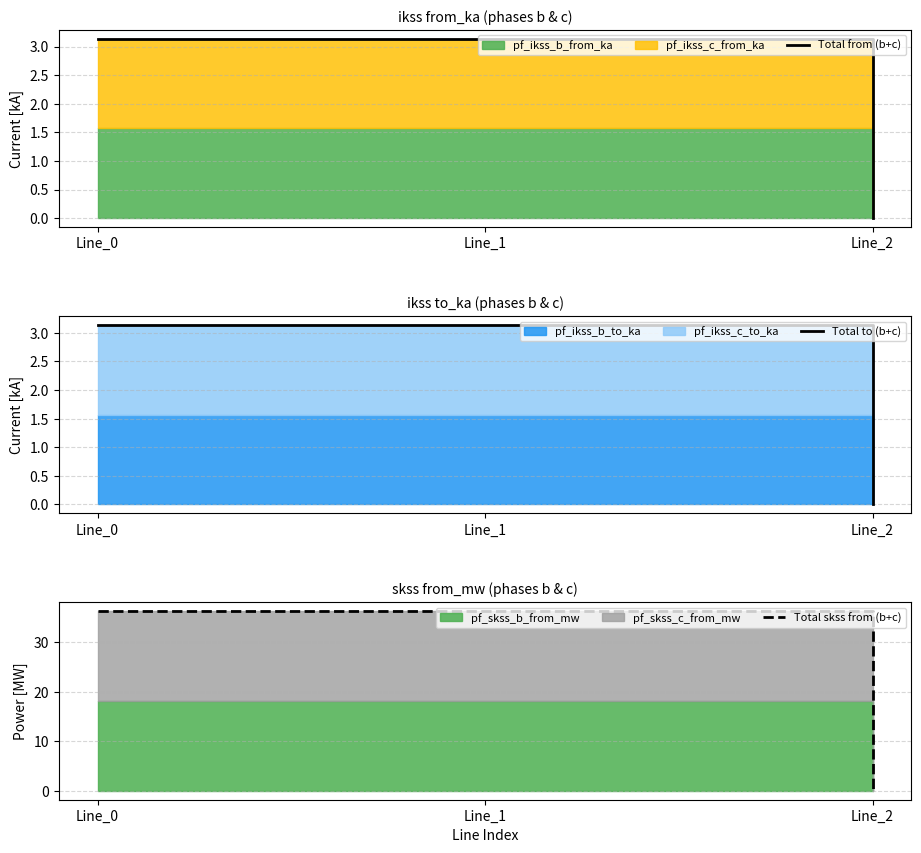

Is it true that Total skss from (b+c) equals 9.7 at Line_1?

False